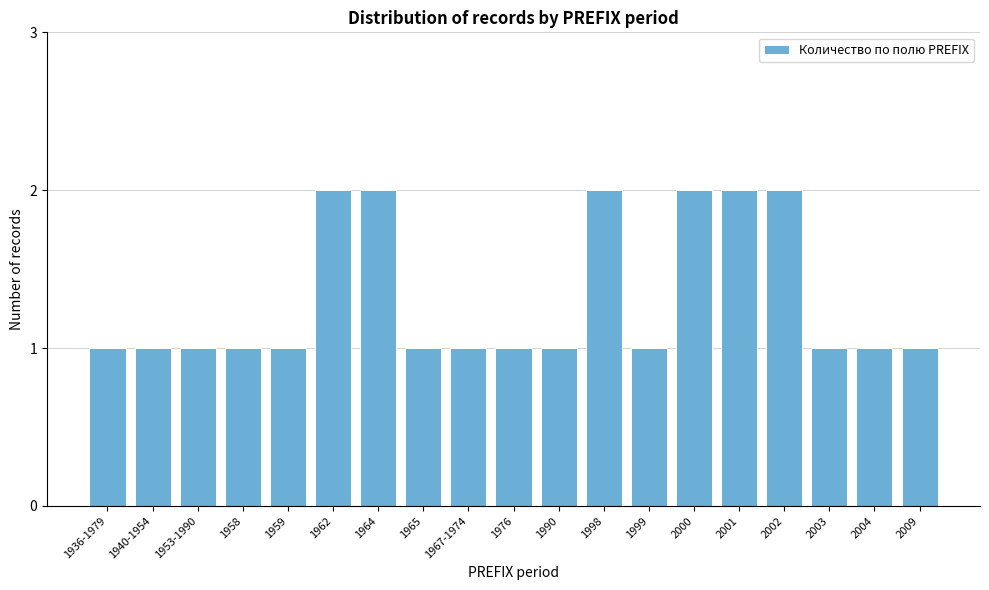

Reading left to right, extract all data points from this chart.

1936-1979=1	1940-1954=1	1953-1990=1	1958=1	1959=1	1962=2	1964=2	1965=1	1967-1974=1	1976=1	1990=1	1998=2	1999=1	2000=2	2001=2	2002=2	2003=1	2004=1	2009=1